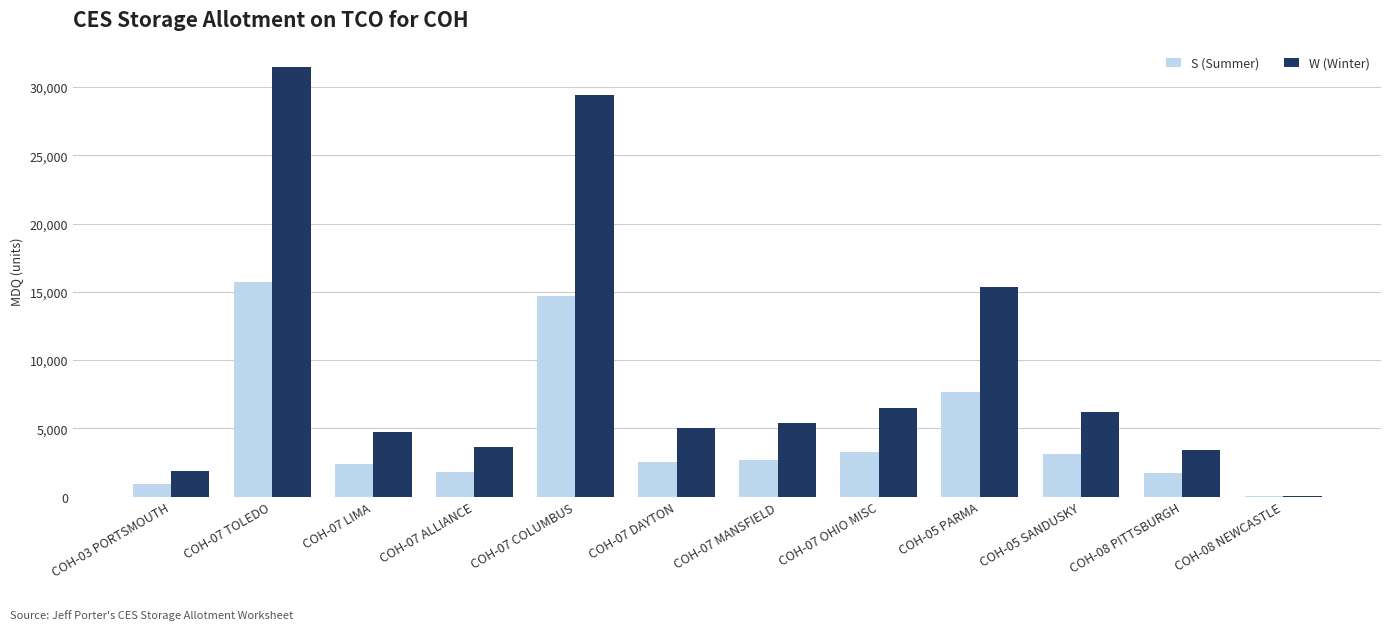

Which series changed the most between COH-07 MANSFIELD and COH-05 PARMA?

W (Winter)